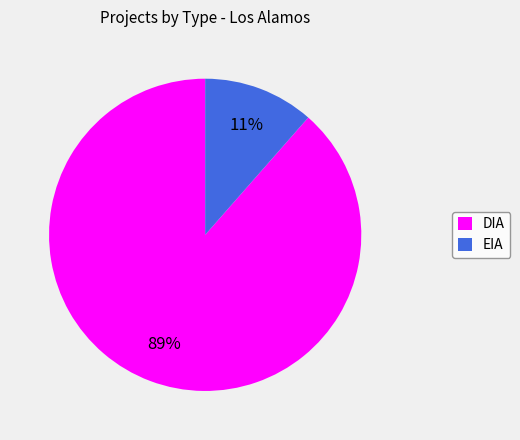

Which has a higher value, EIA or DIA?

DIA